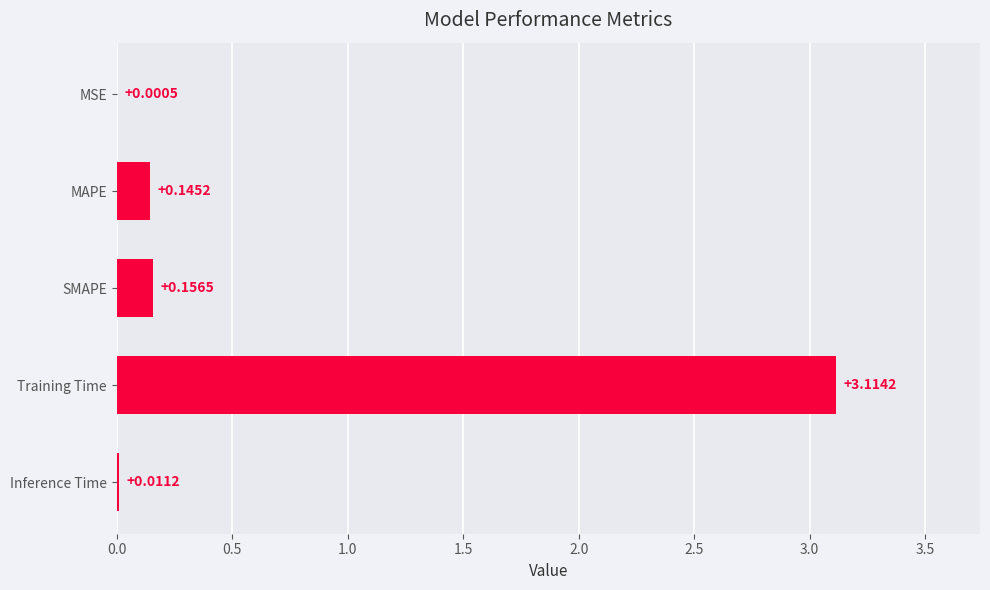

Which category has the highest value across all series?

Training Time